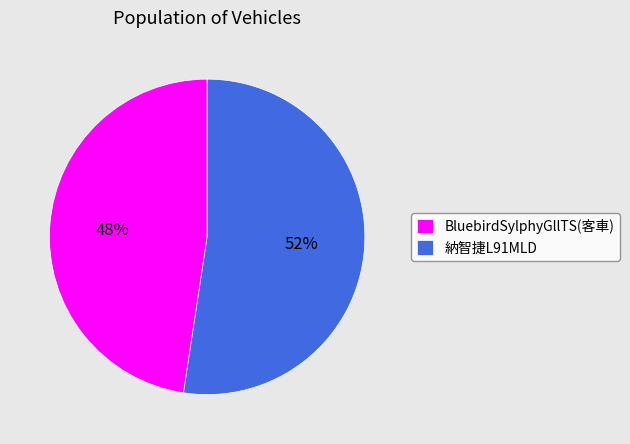

Is it true that 納智捷L91MLD is 52% of the pie?

True